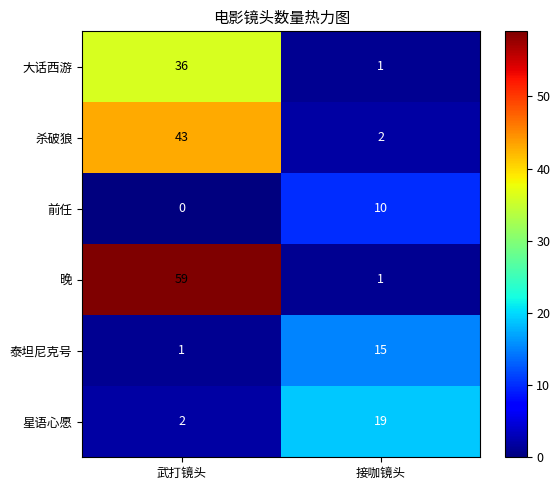

What is the sum of the 泰坦尼克号 values at 接咖镜头 and 武打镜头?

16